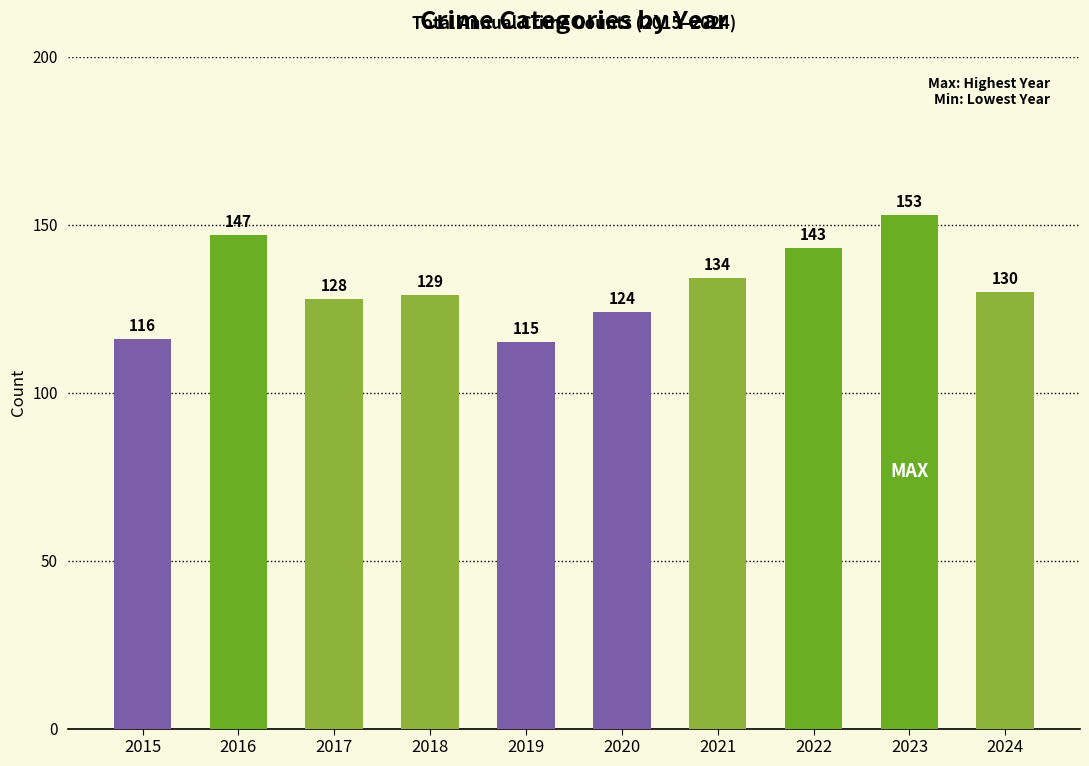

List the labels in order of value, smallest first.

2019, 2015, 2020, 2017, 2018, 2024, 2021, 2022, 2016, 2023